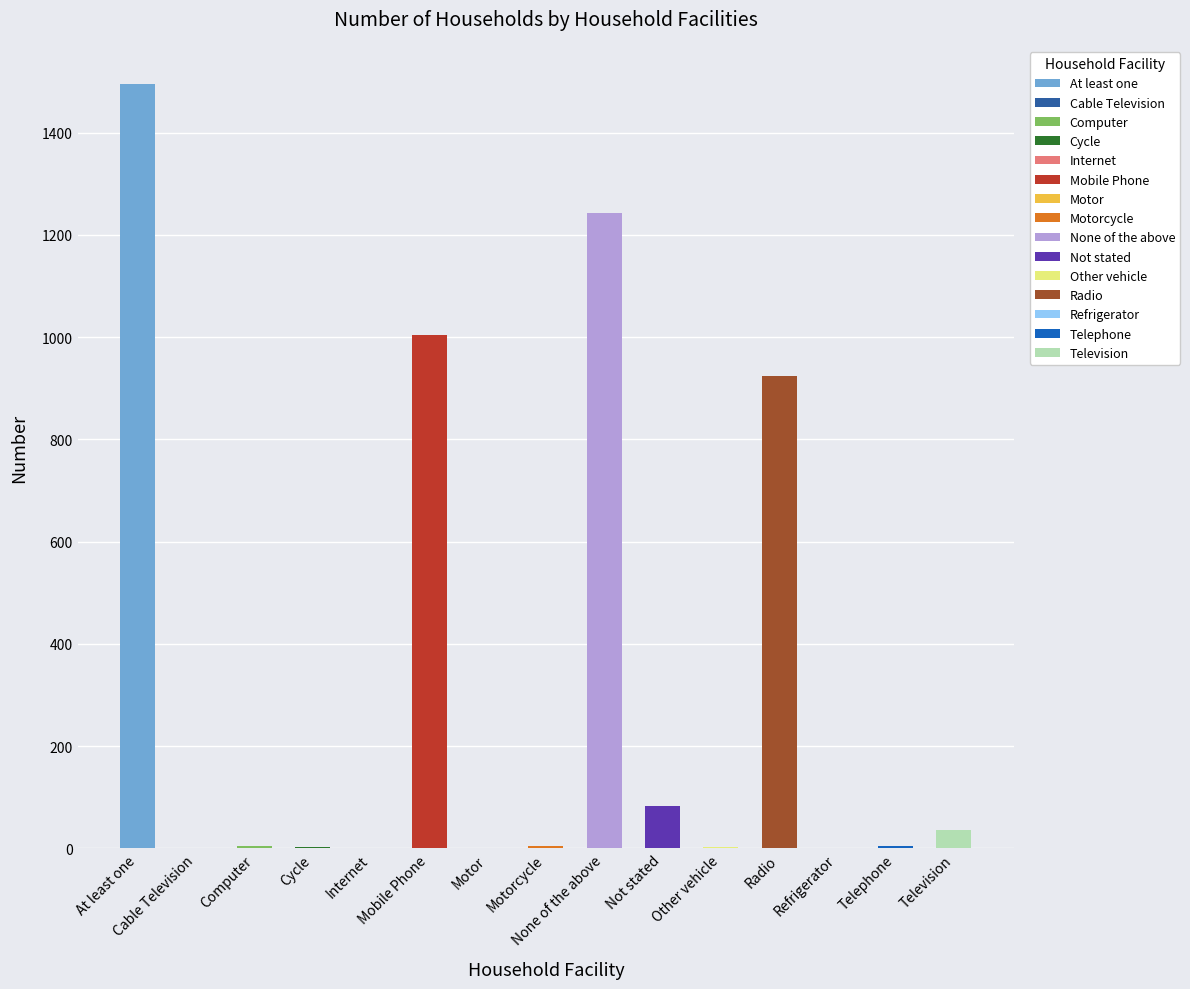

What is the sum of all values?

4805